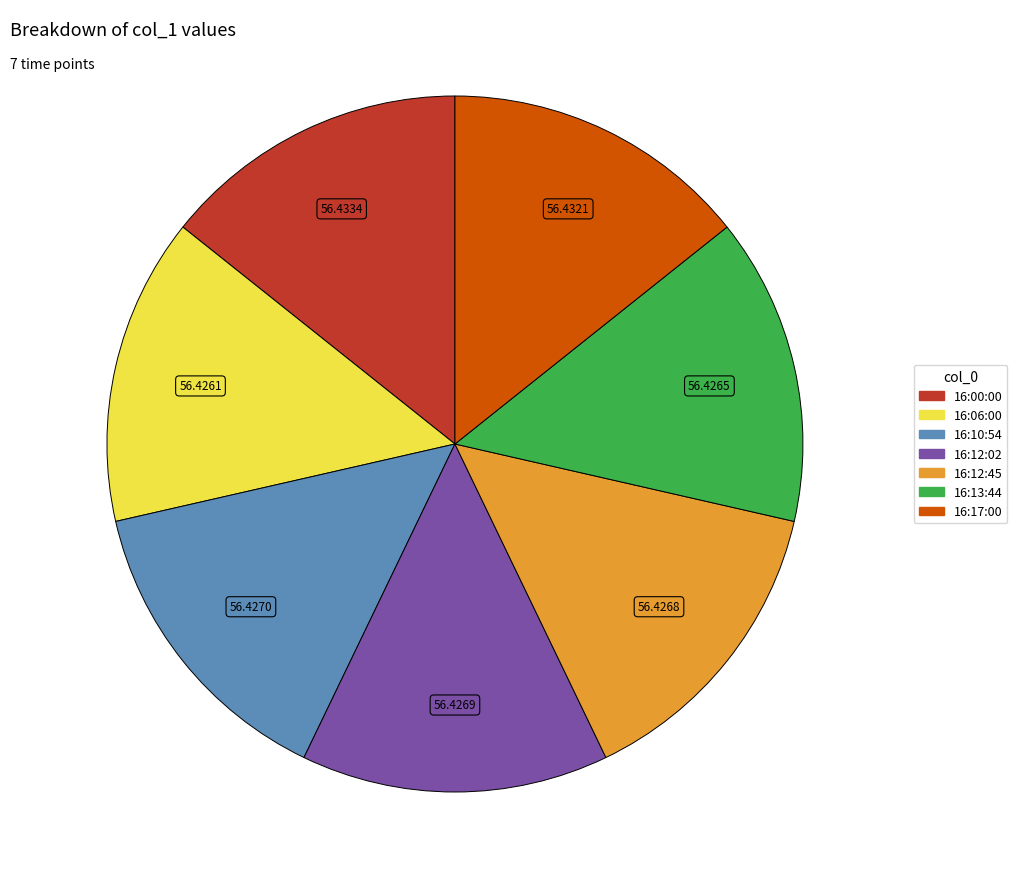

Count the number of slices in the pie.

7